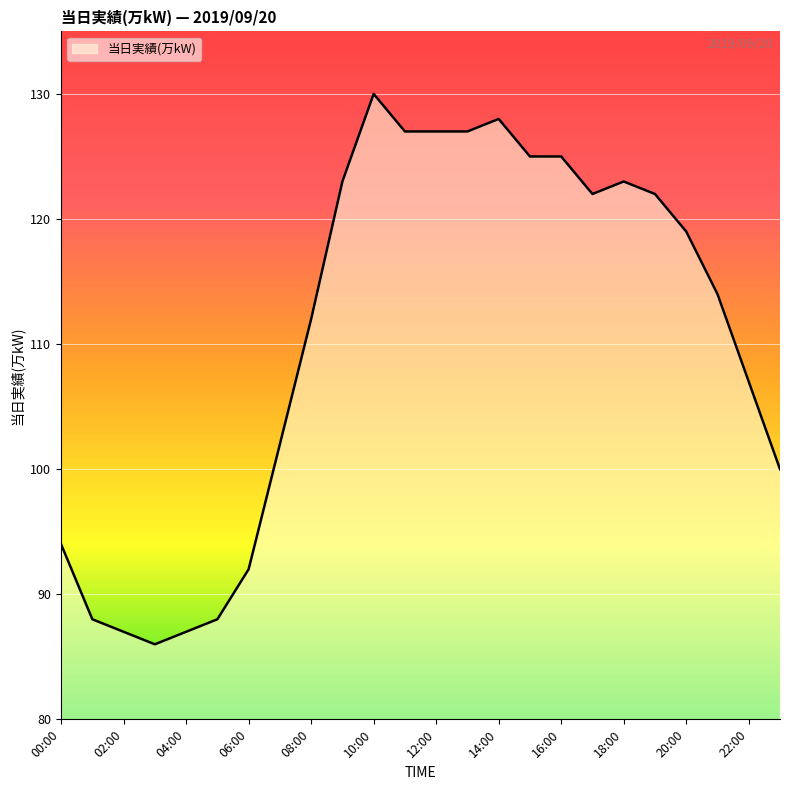

What is the difference between the maximum and minimum values?

44